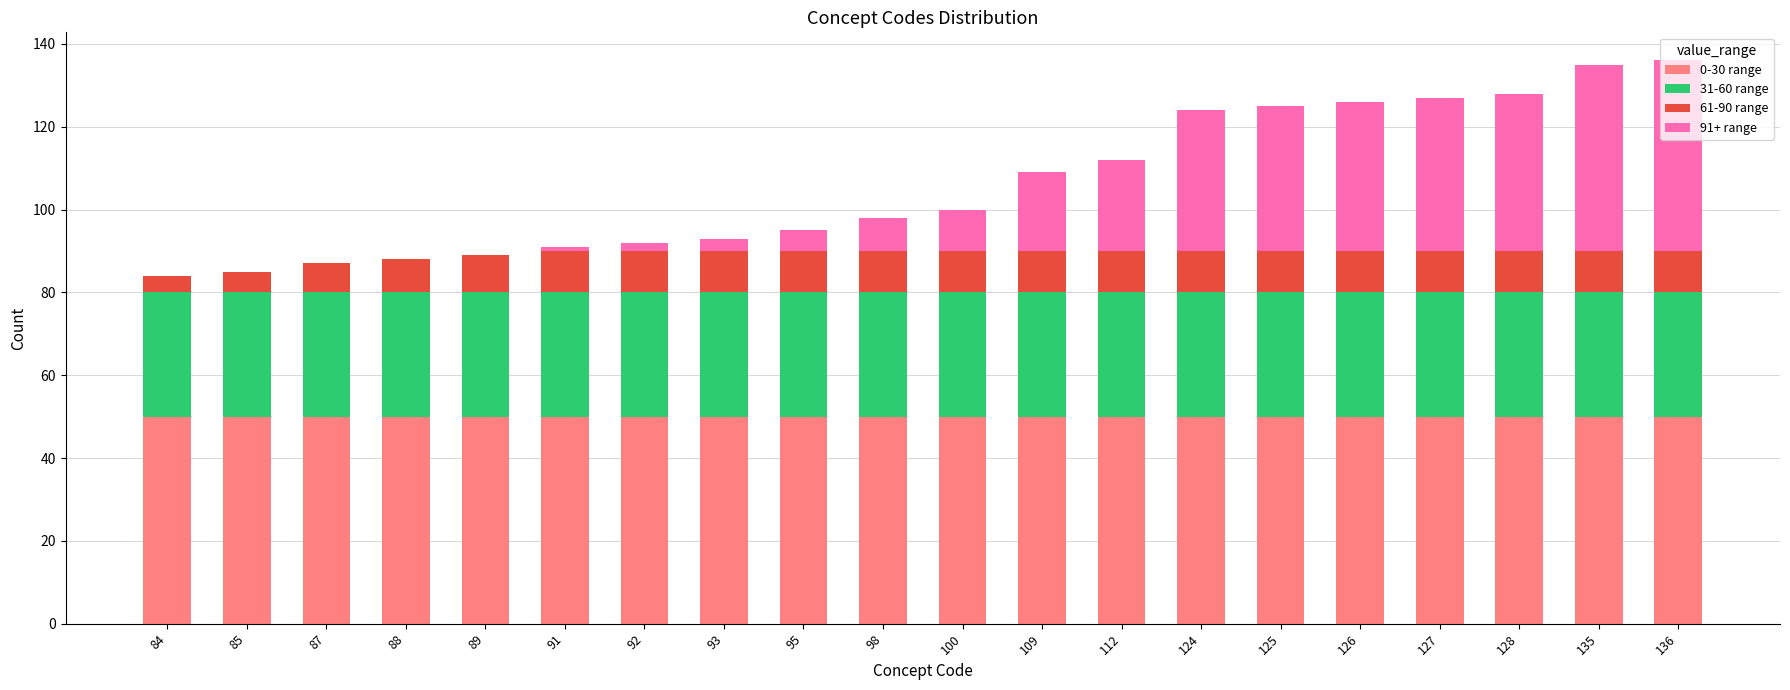

Are the bars horizontal?

No